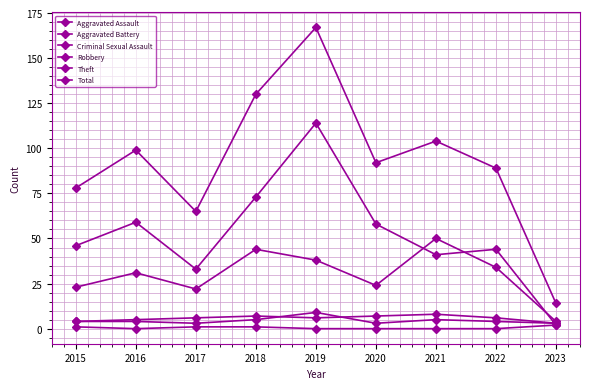

What is the highest value of the Aggravated Assault series?

9